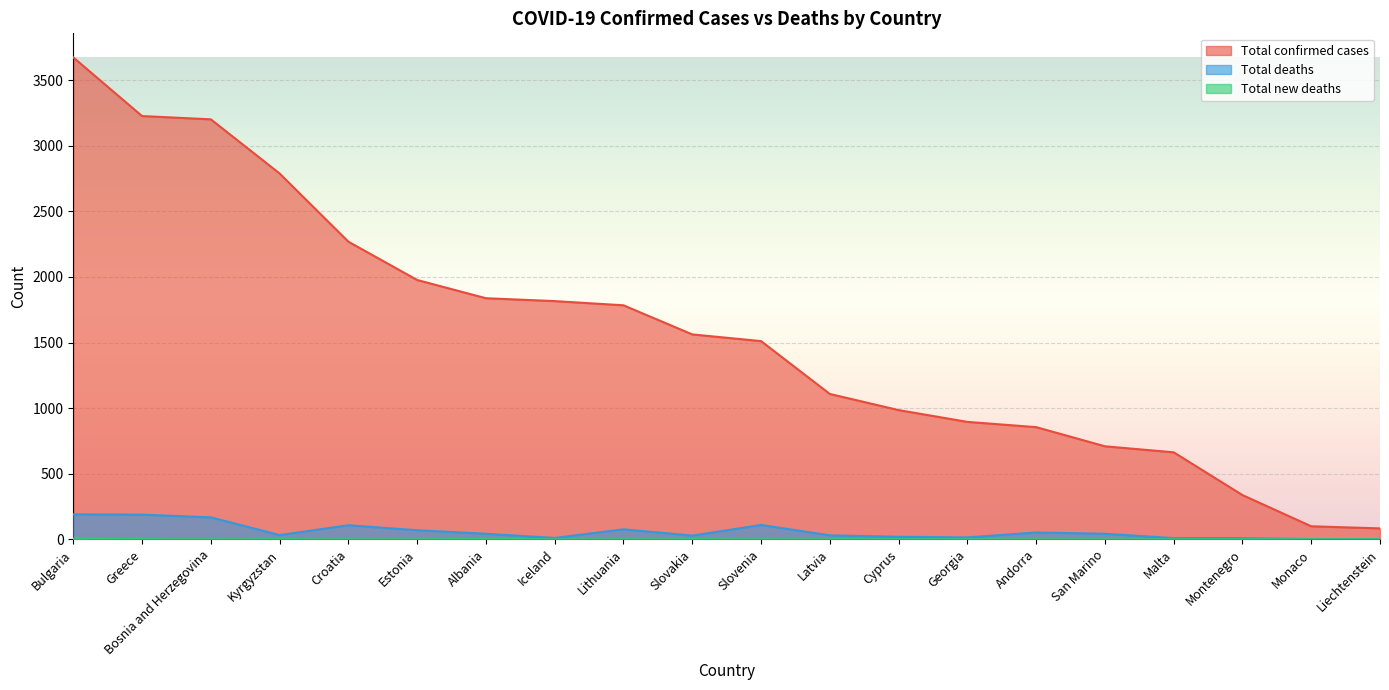

Which series has the largest total across all categories?

Total confirmed cases